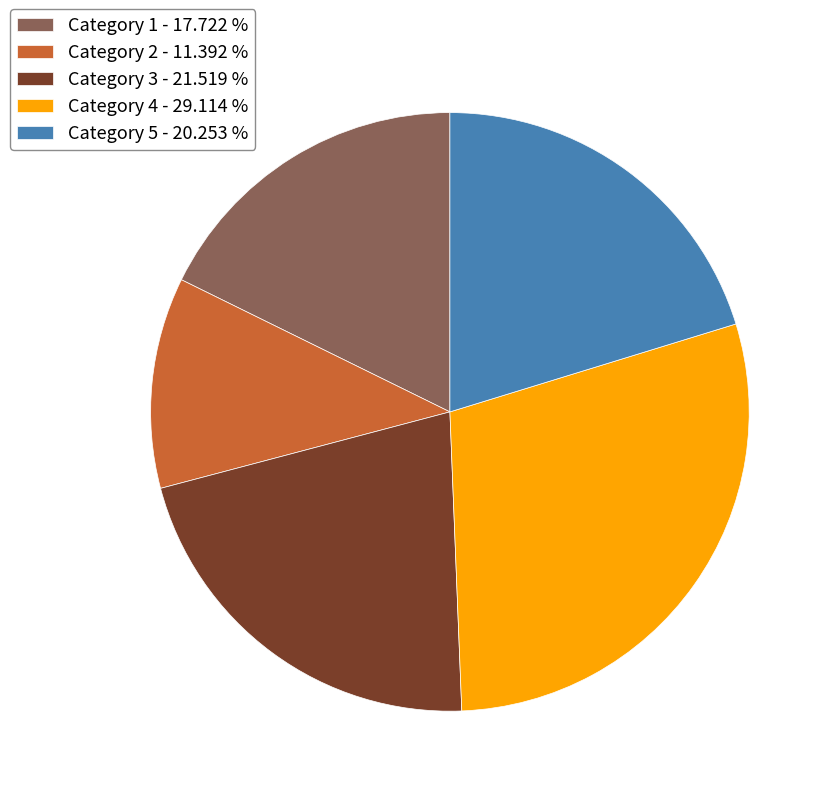

Is there a majority slice in this chart?

No